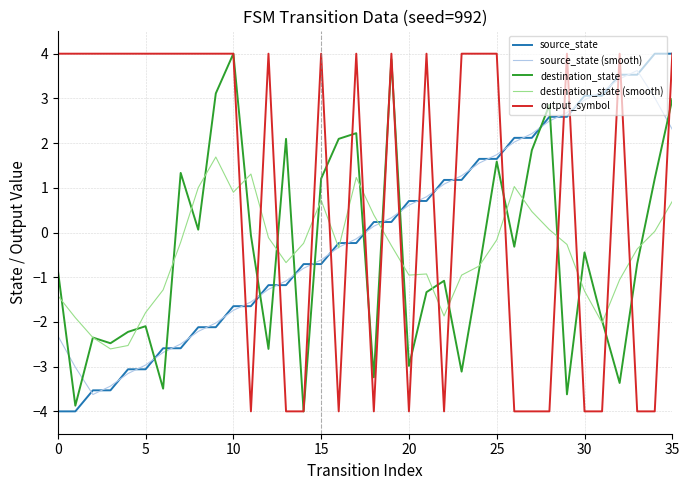

True or false: destination_state and source_state (smooth) intersect in this chart.

True